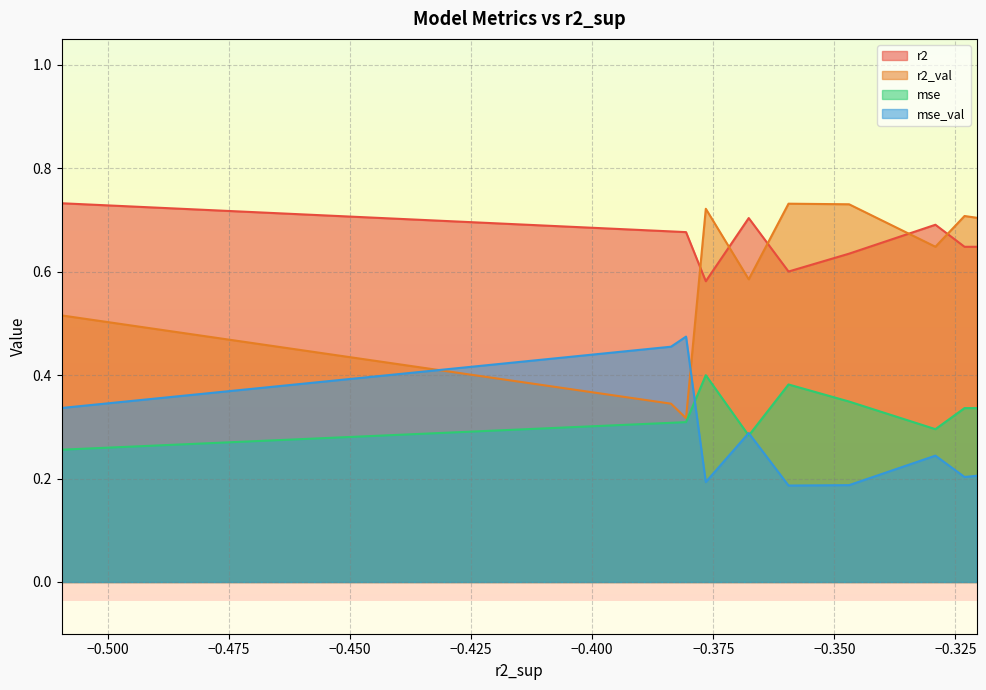

True or false: r2 and mse cross at least once.

False